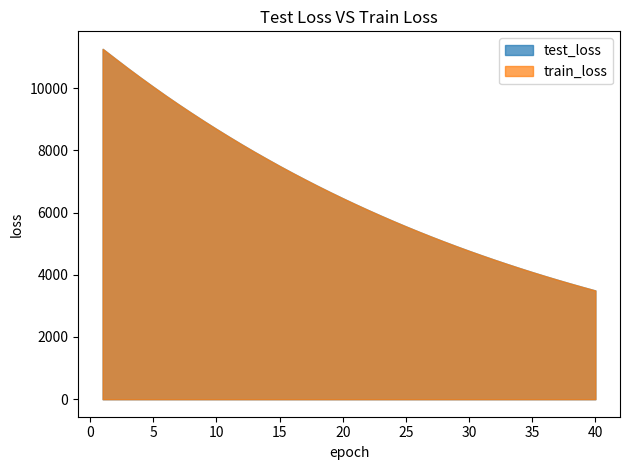

At which category is the sum across all series the highest?

1